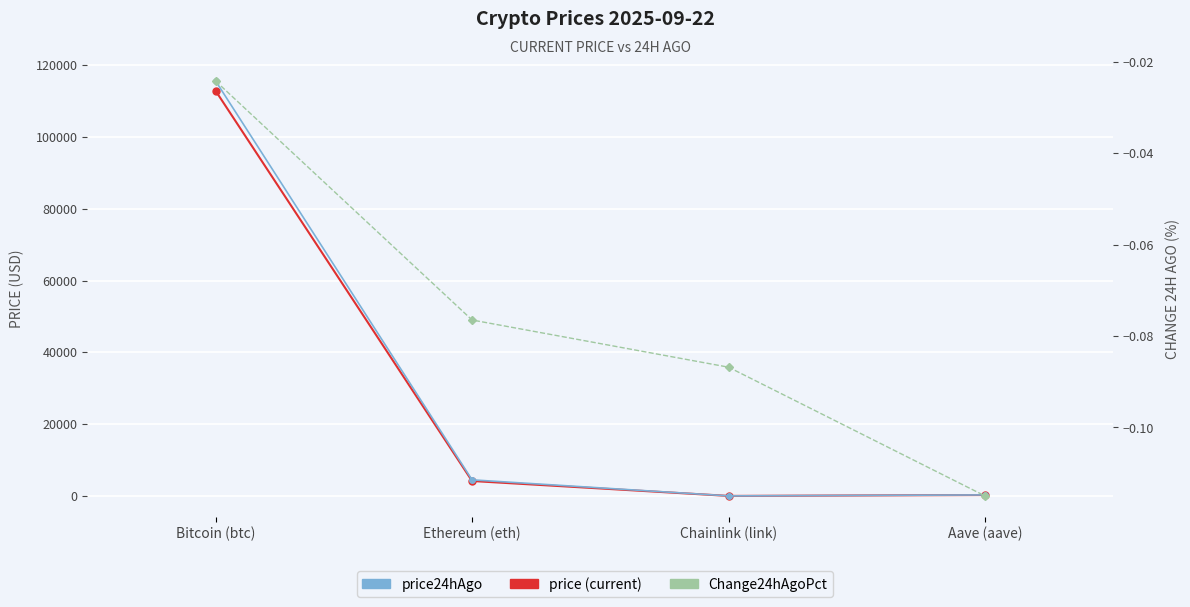

Does the chart display data point markers on the line(s)?

Yes